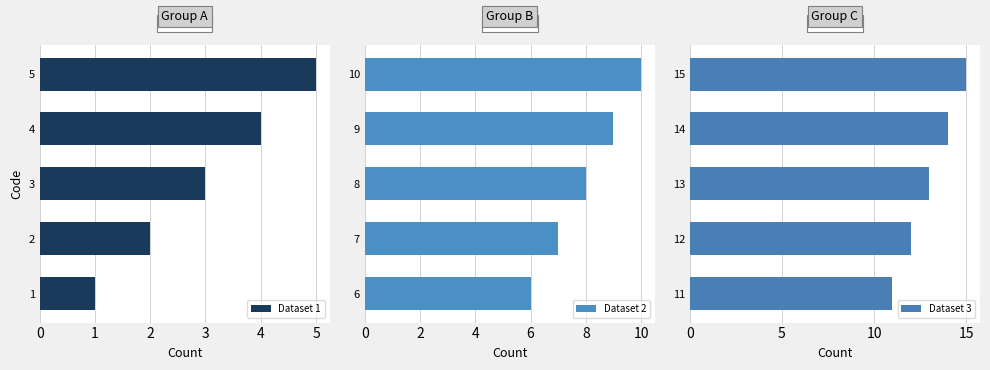

What value does the Dataset 2 series have at 7?

7